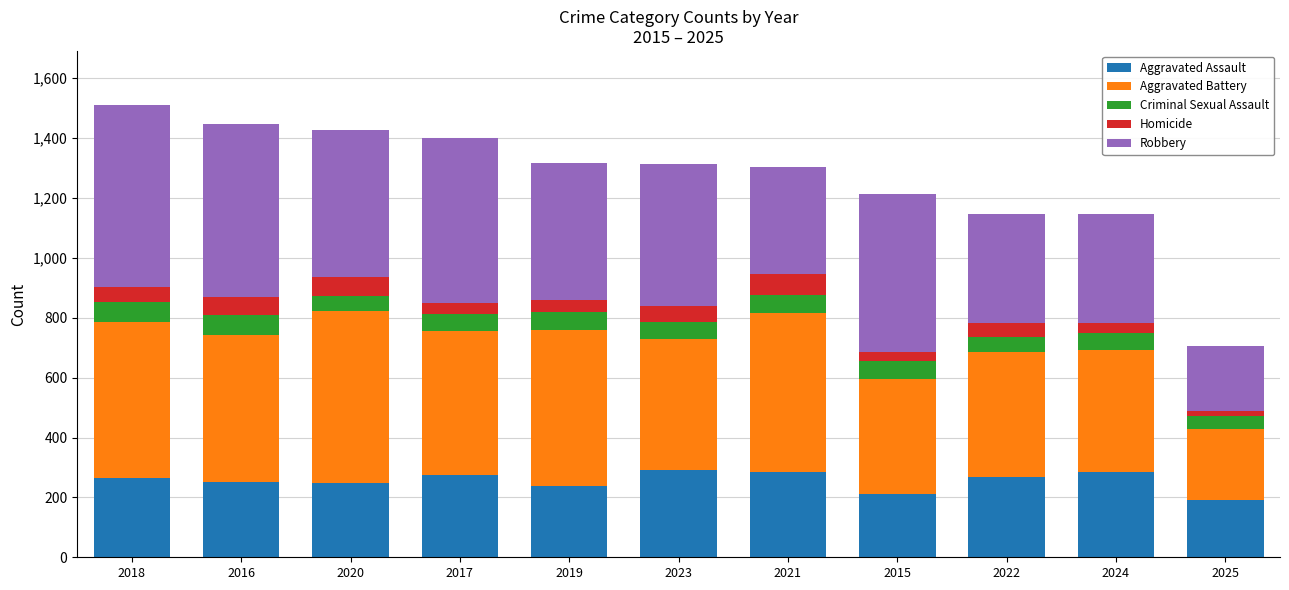

What is the highest value of the Aggravated Assault series?

293